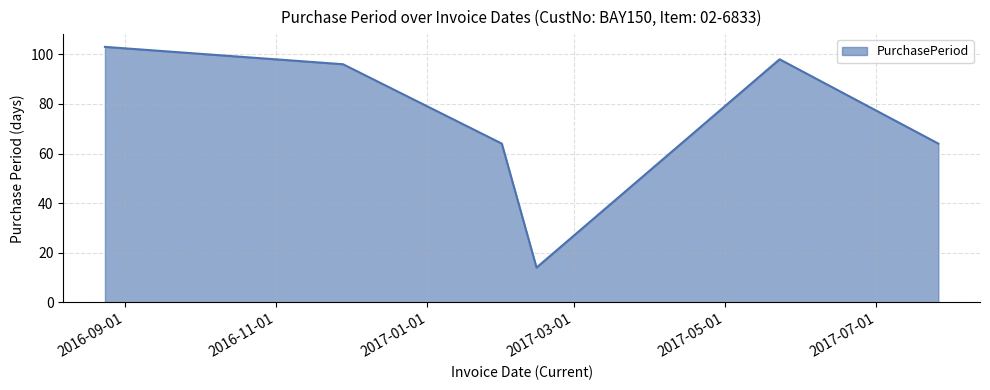

What is the maximum value shown in the chart?

103